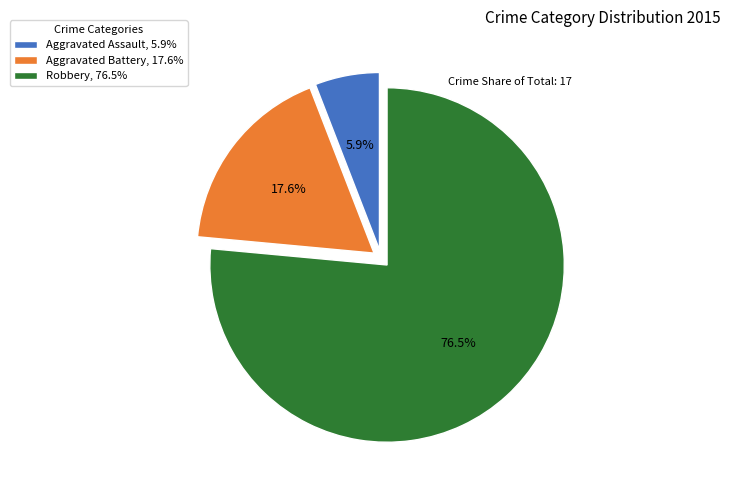

How many segments does this pie chart have?

3